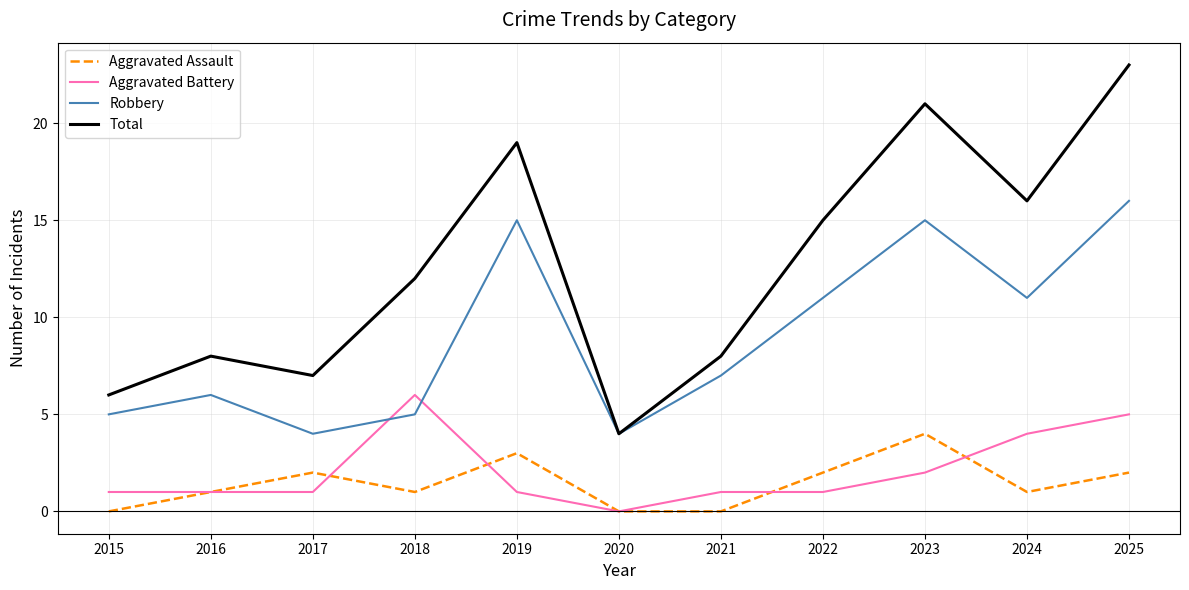

At 2017, list the series in order from smallest to largest.

Aggravated Battery, Aggravated Assault, Robbery, Total